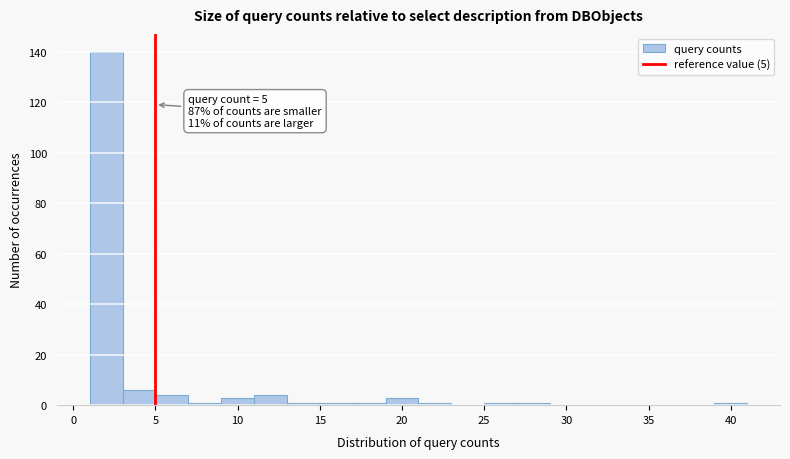

Over which range of the x-axis is the bar tallest?

1 to 3